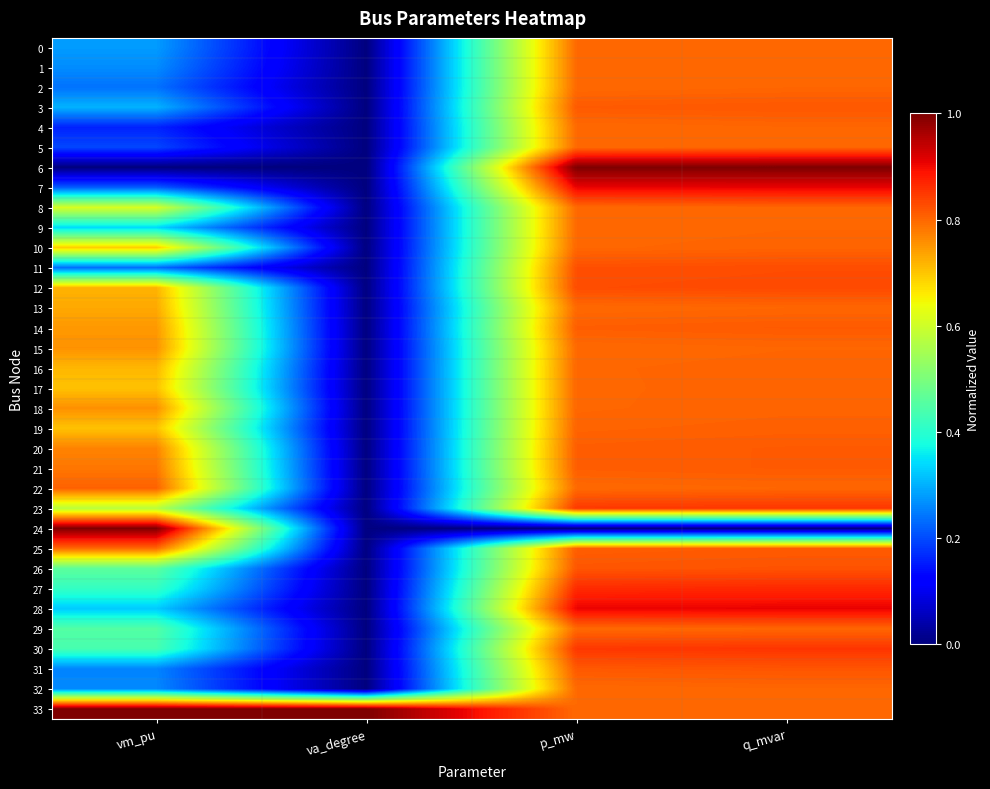

Which series has the largest range (max minus min)?

6